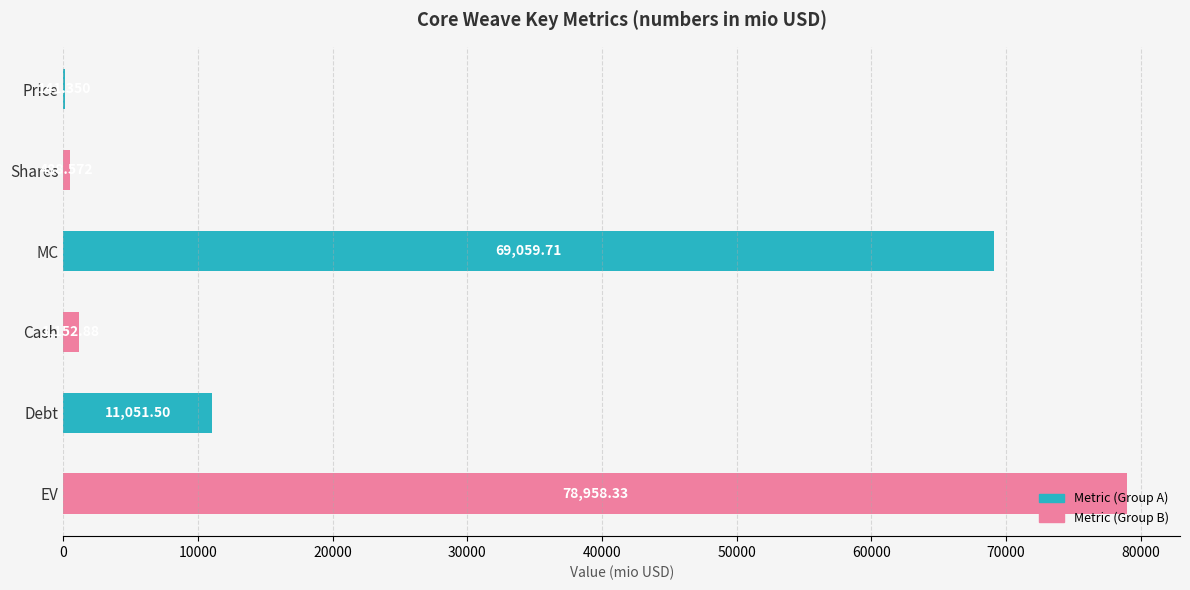

Which category has the highest value across all series?

EV